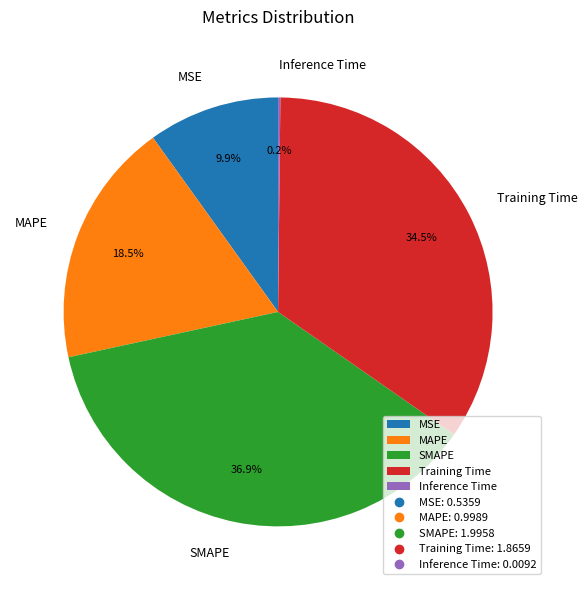

To the nearest percent, what is the difference between the largest and smallest slice percentages?

37%